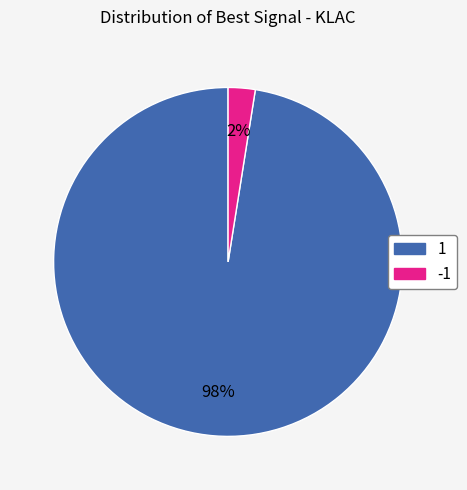

Do -1 and 1 together represent more than half of the pie?

Yes